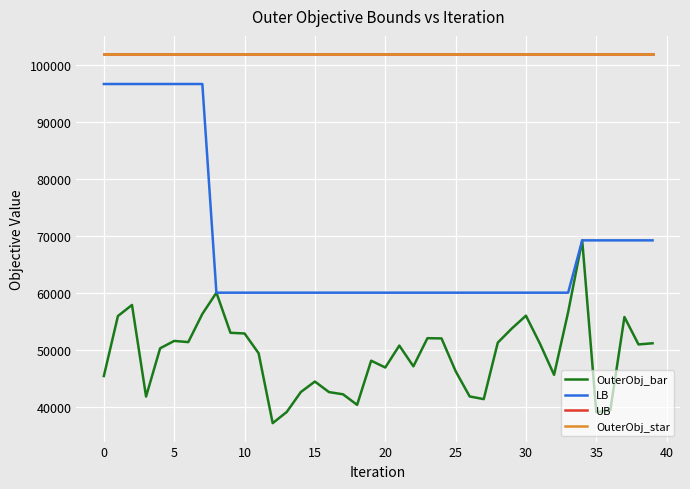

What is the label of the 20th point from the right?

20